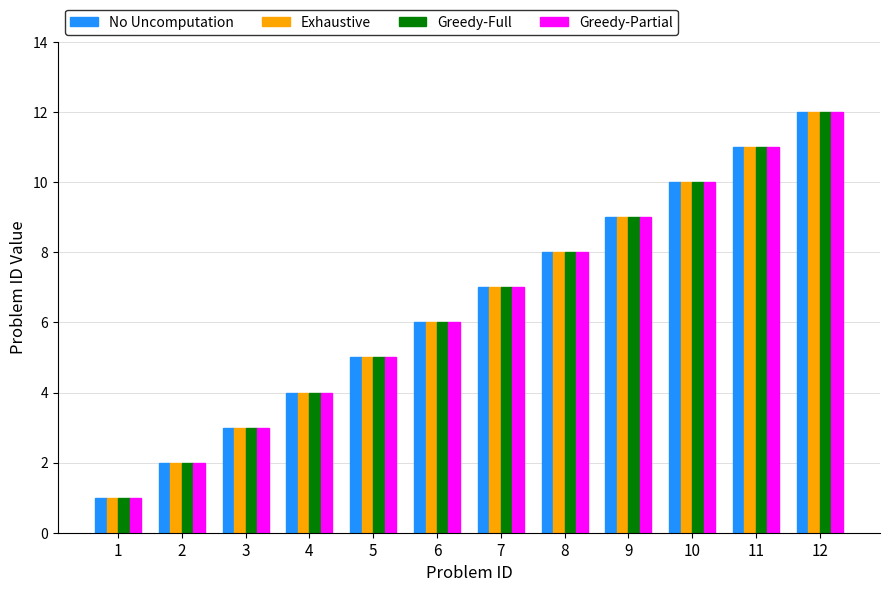

List the labels in order of Greedy-Full value, largest first.

12, 11, 10, 9, 8, 7, 6, 5, 4, 3, 2, 1